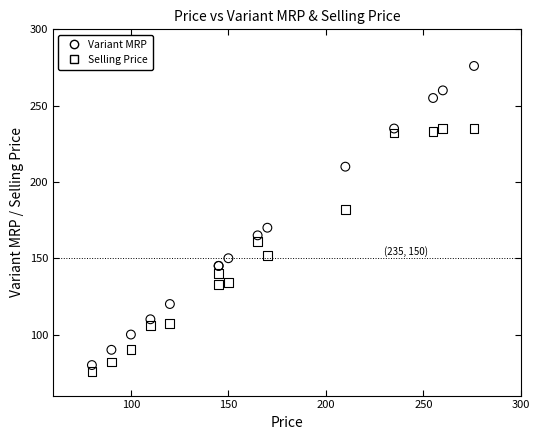

What are all the series names shown in the legend?

Variant MRP, Selling Price